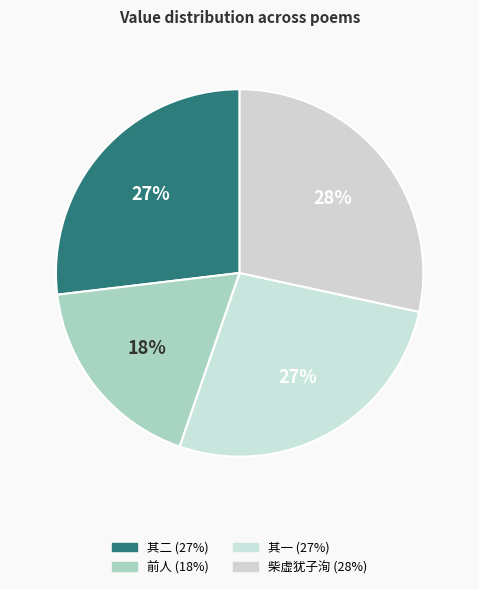

How many slices are in this pie chart?

4